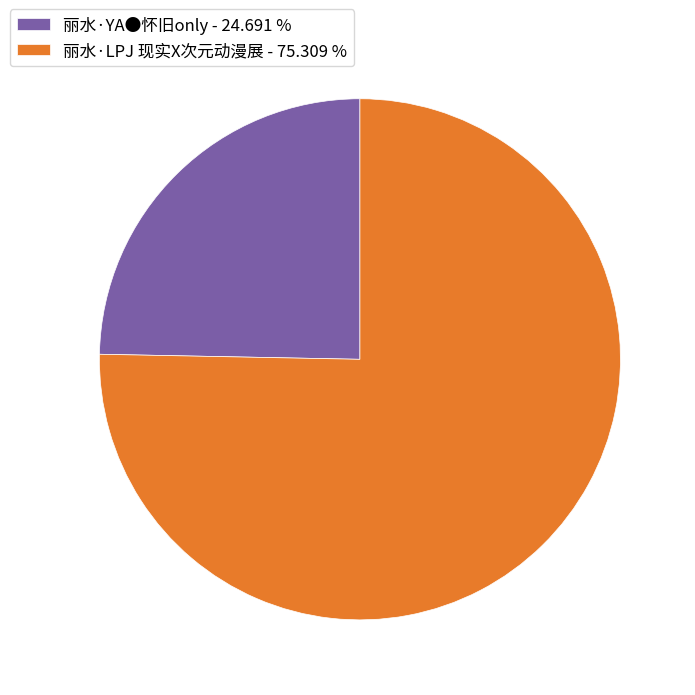

Is 丽水·YA●怀旧only the majority of the pie?

No